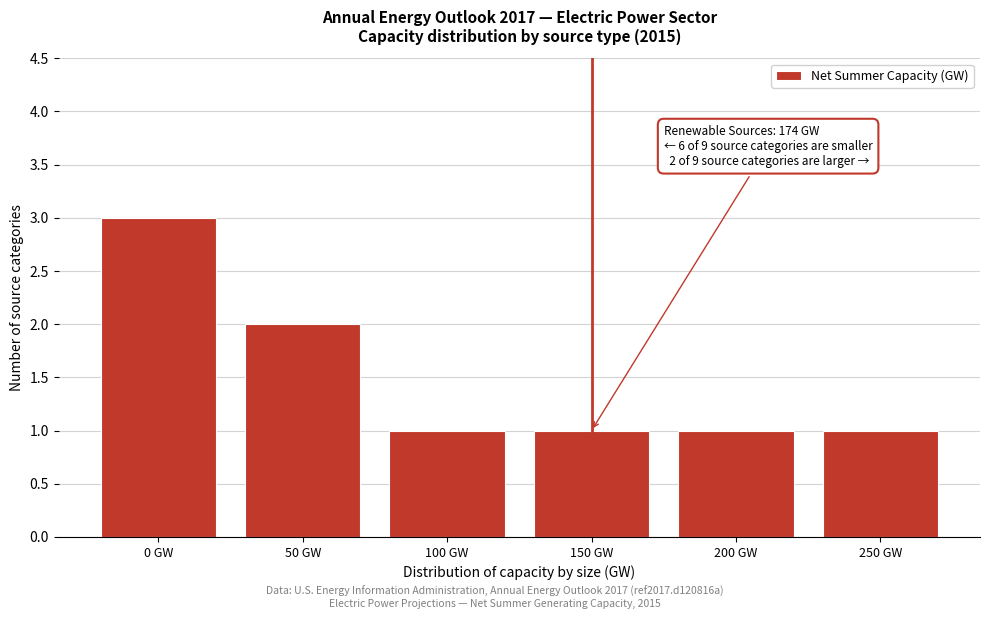

Reading left to right, what are all the values shown in this chart?

0 GW=3	50 GW=2	100 GW=1	150 GW=1	200 GW=1	250 GW=1